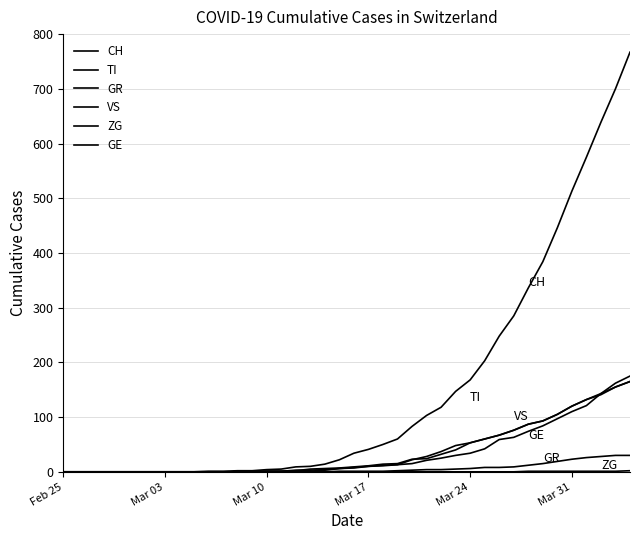

What is the difference between the maximum and minimum values in the ZG series?

2